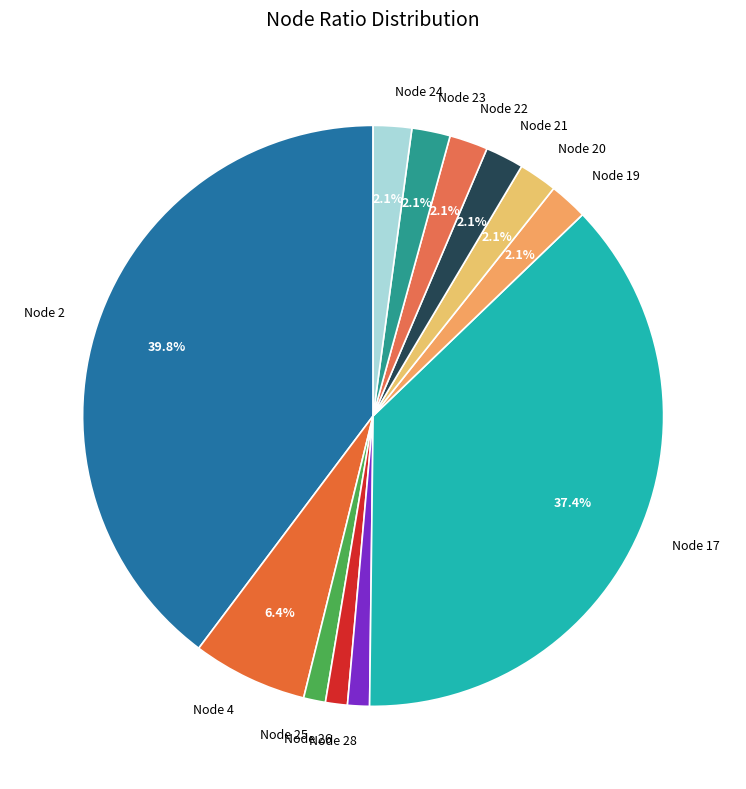

Is Node 23 the majority of the pie?

No